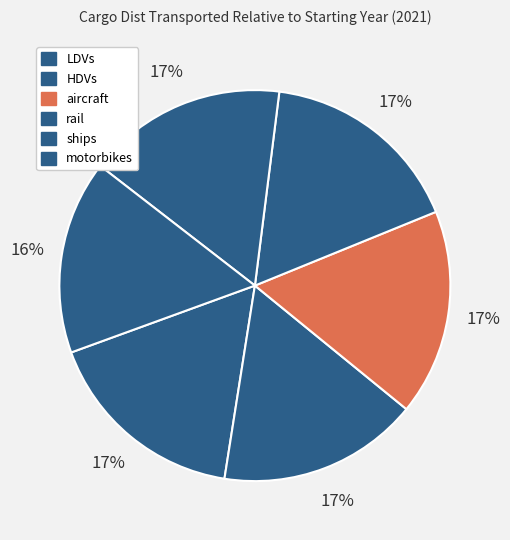

Is there any slice that represents more than half of the pie?

No